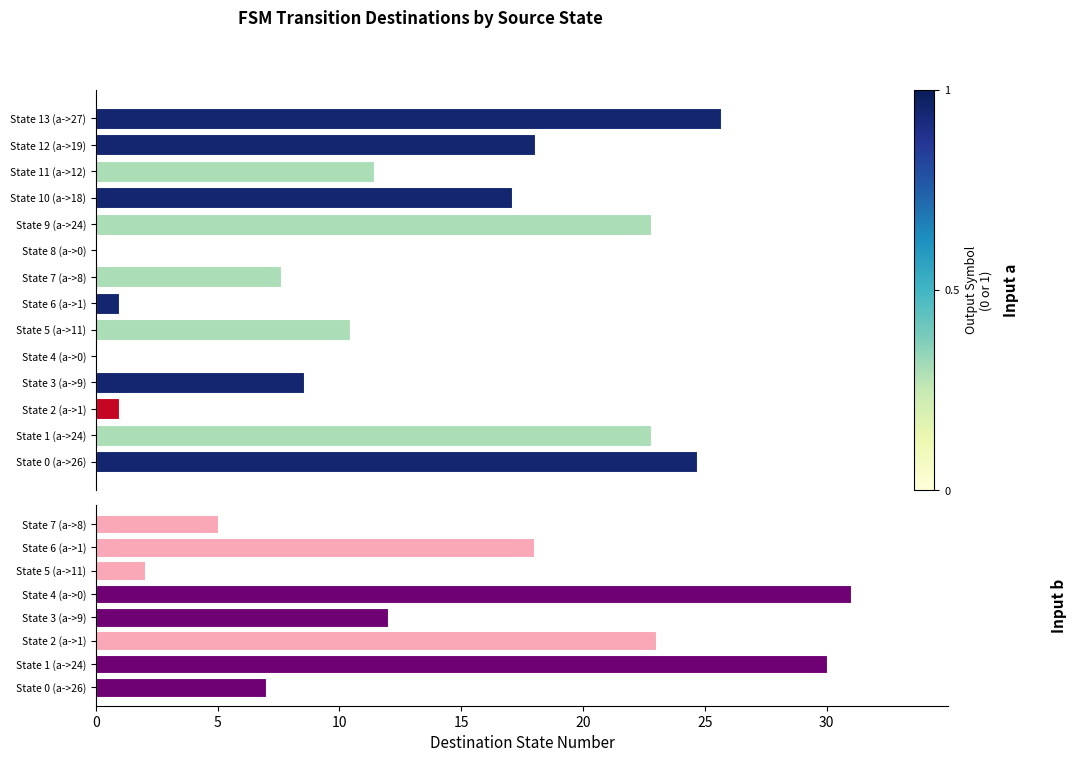

What is the value of the 6th bar from the left?

11